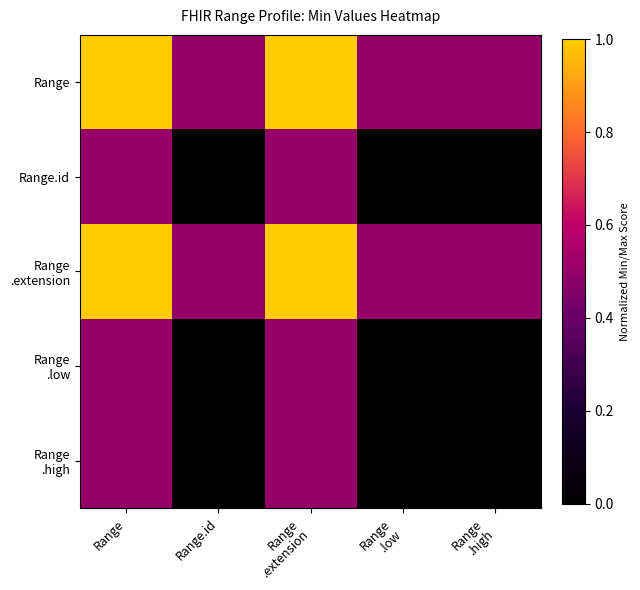

Rank the series at Range .extension from lowest to highest value.

Range.id, Range .low, Range .high, Range, Range .extension